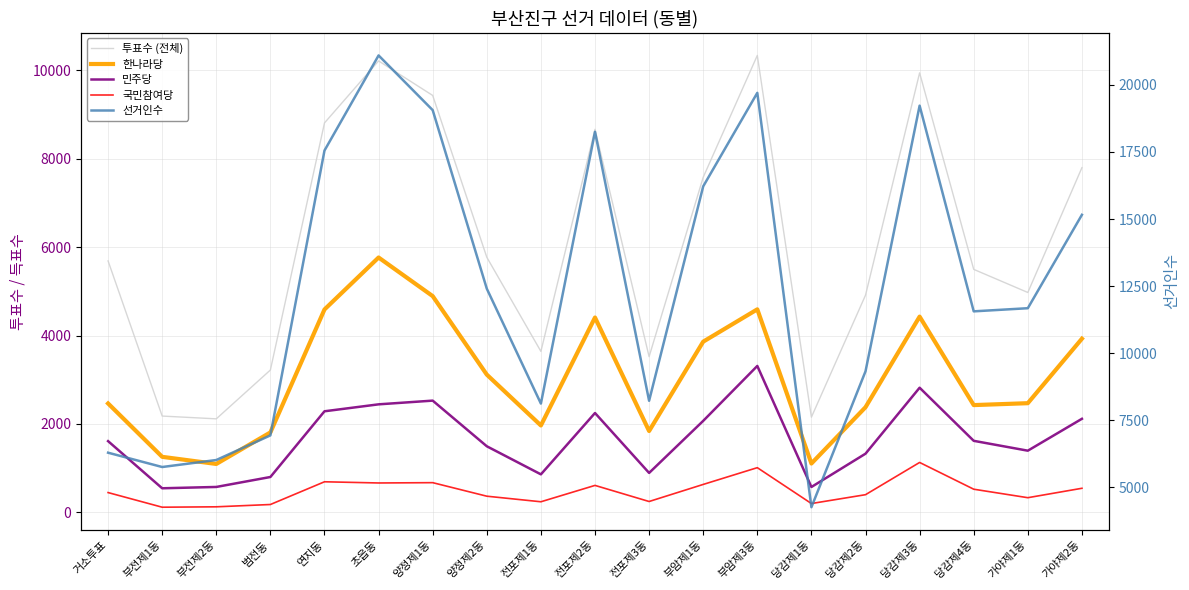

Where is the first local maximum for 선거인수?

초읍동